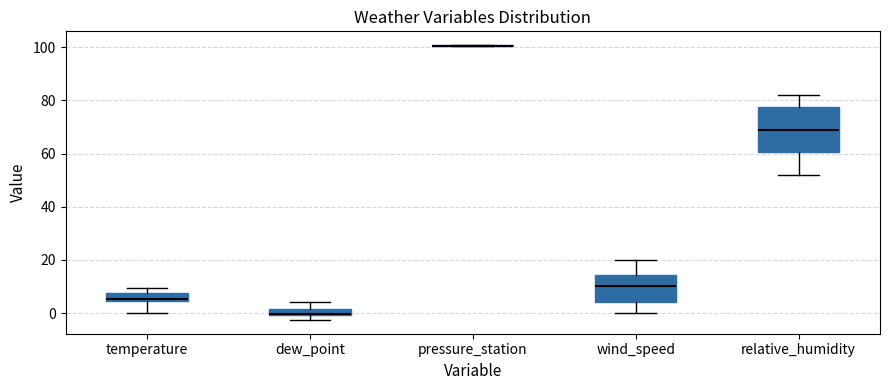

Where is the lower edge of the box for wind_speed on the y-axis? The values are not printed on the chart, so give them approximately, as read against the axis.

4